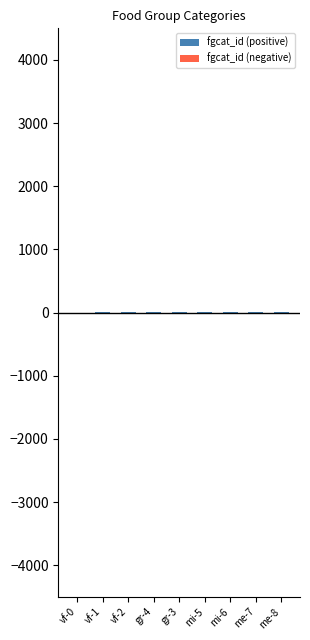

The value of fgcat_id (positive) at mi-5 is 5. True or false?

True